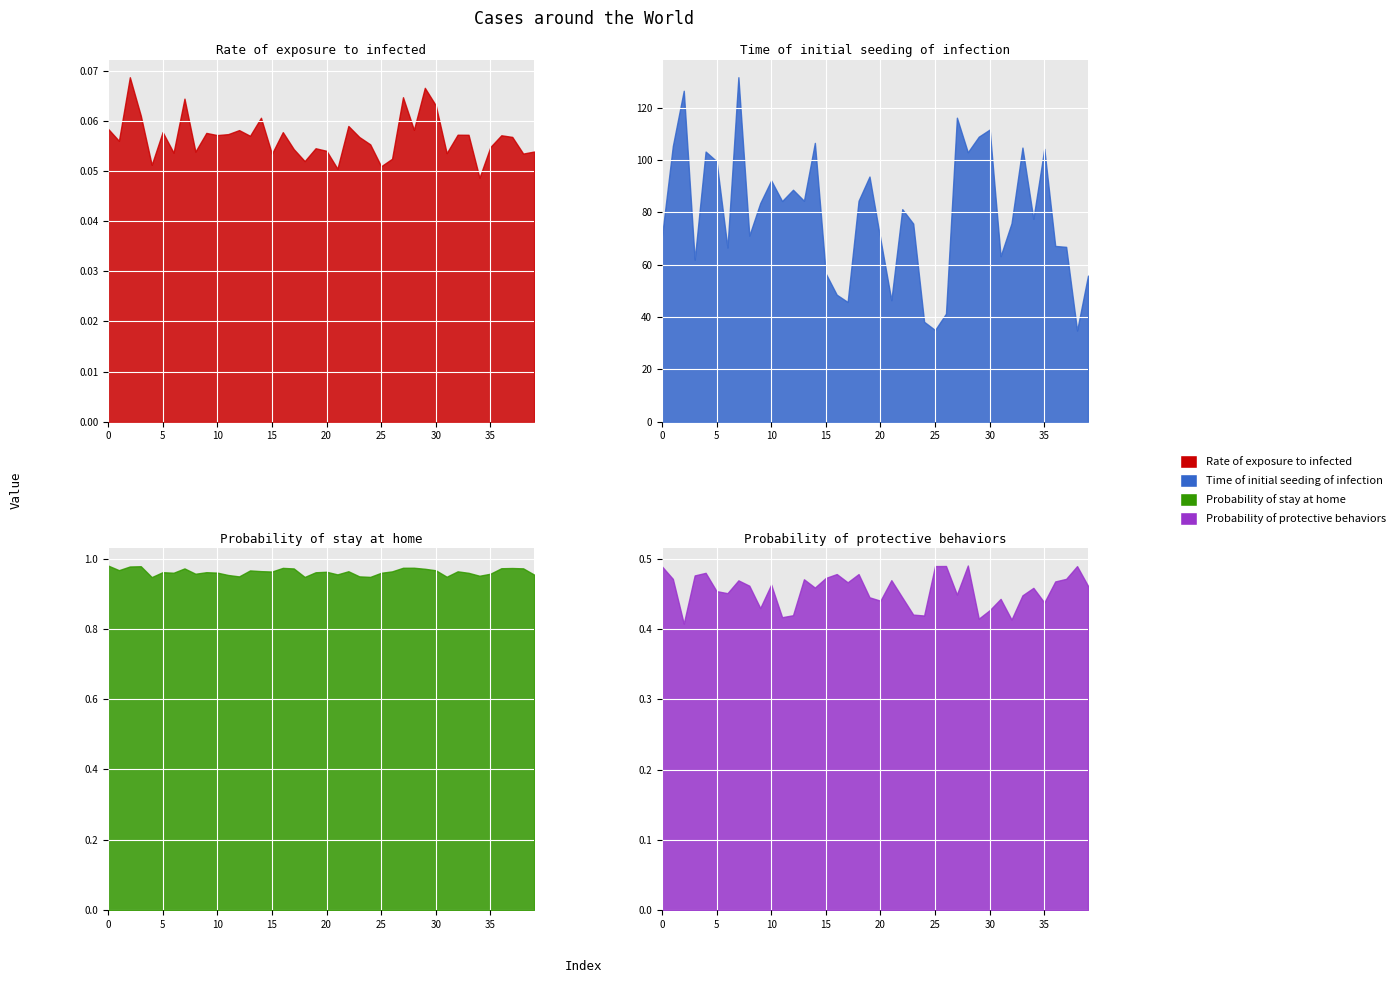

The value of Probability of protective behaviors at 5 is 0.5. True or false?

True